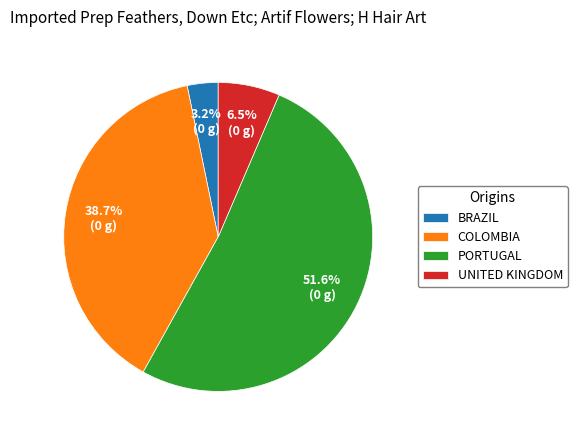

What is the smallest slice in the pie chart?

BRAZIL